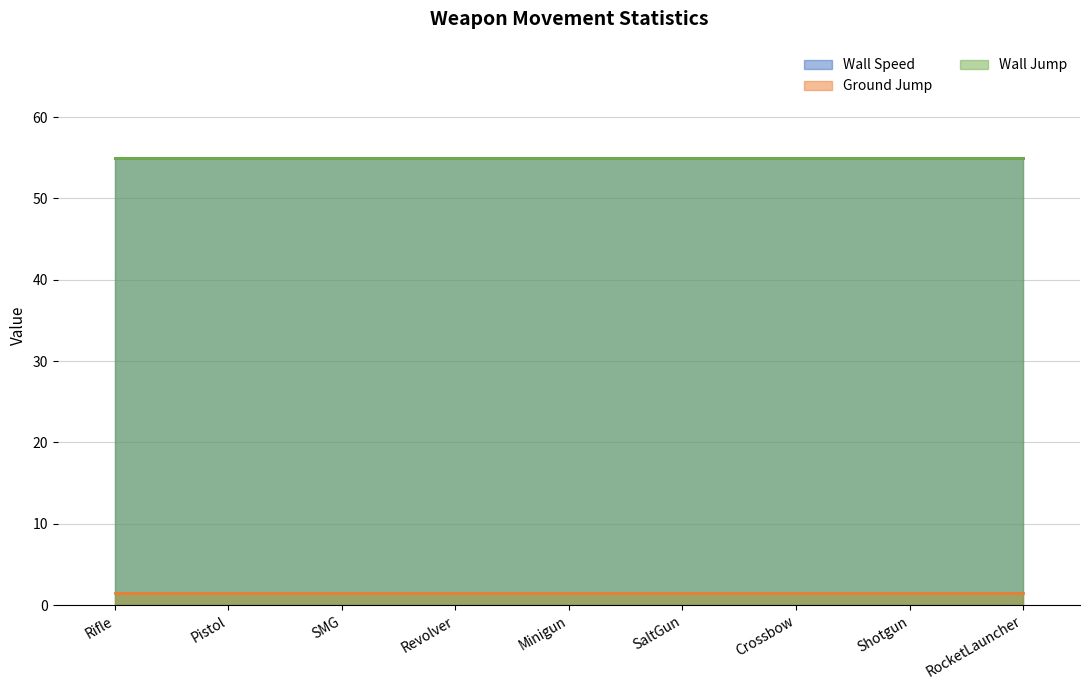

Where is Wall Speed nearest to the value 55?

Rifle